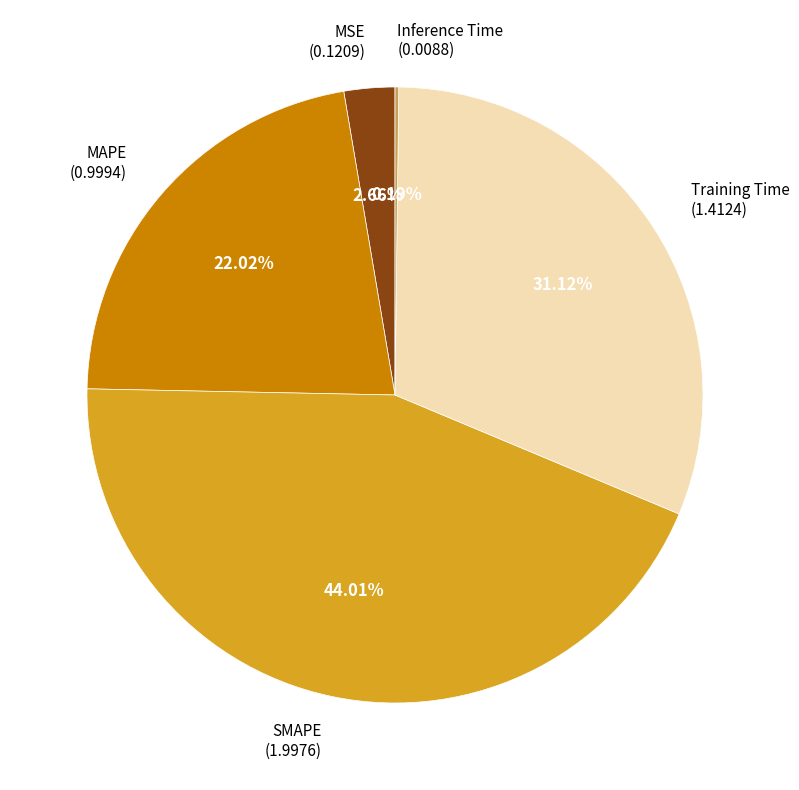

Does any single category account for the majority?

No